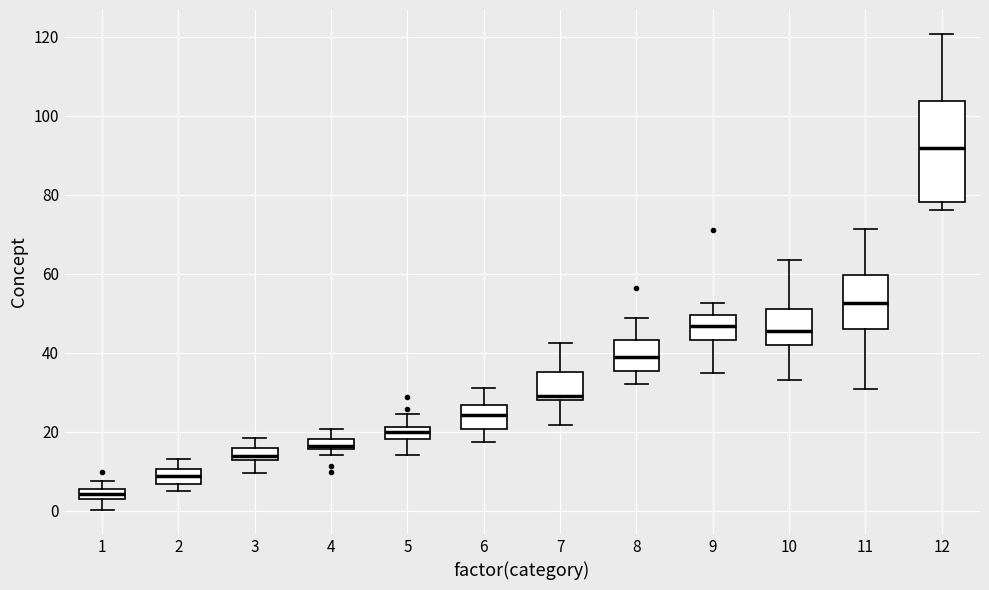

Which box is the tallest, from its lower edge to its upper edge?

12